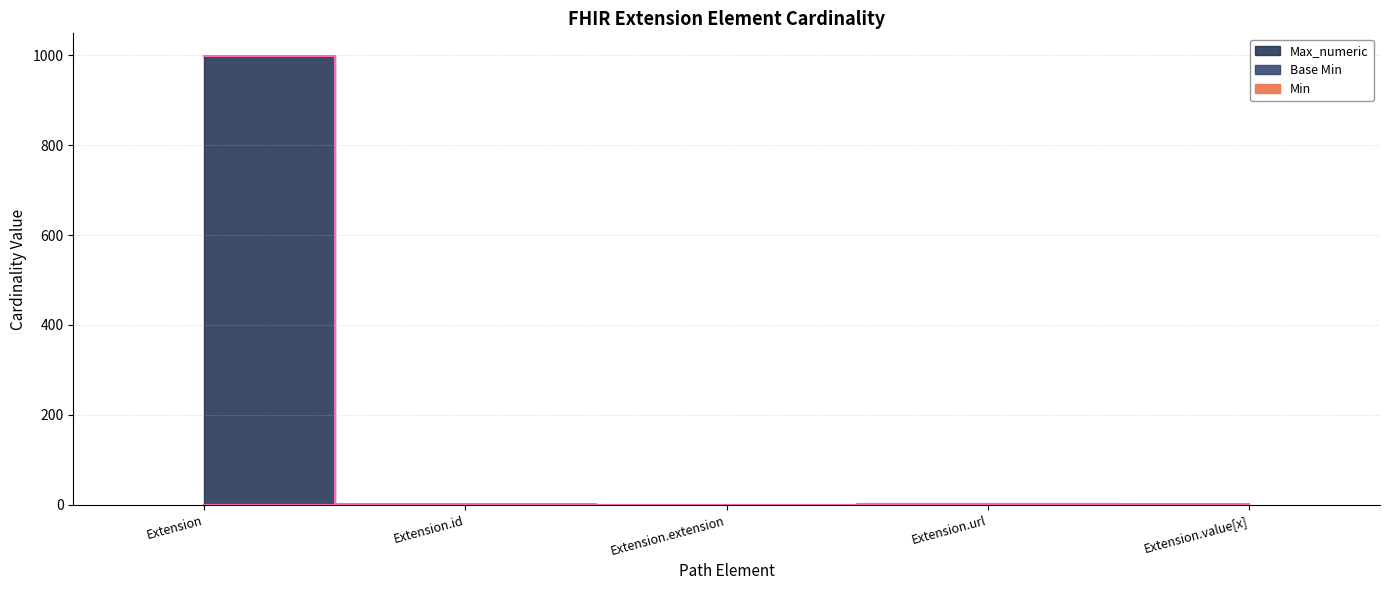

Does the chart display data point markers on the line(s)?

No